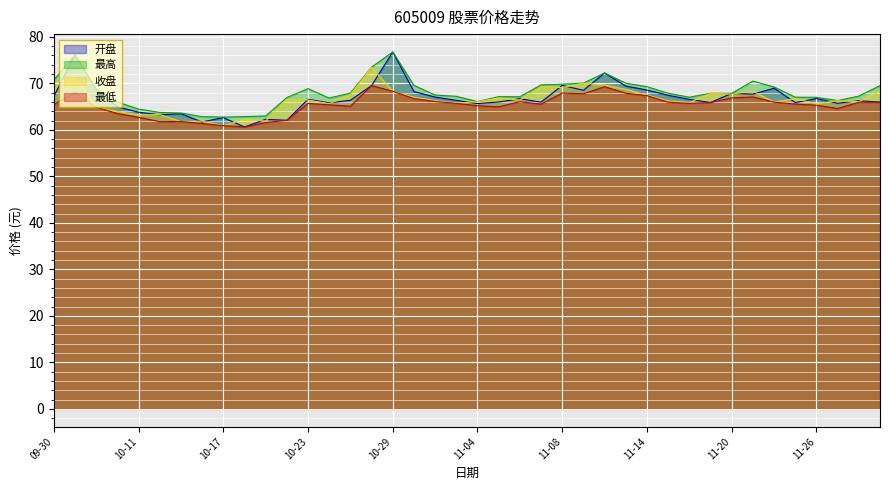

List the series in order of their peak value, highest first.

开盘, 最高, 收盘, 最低